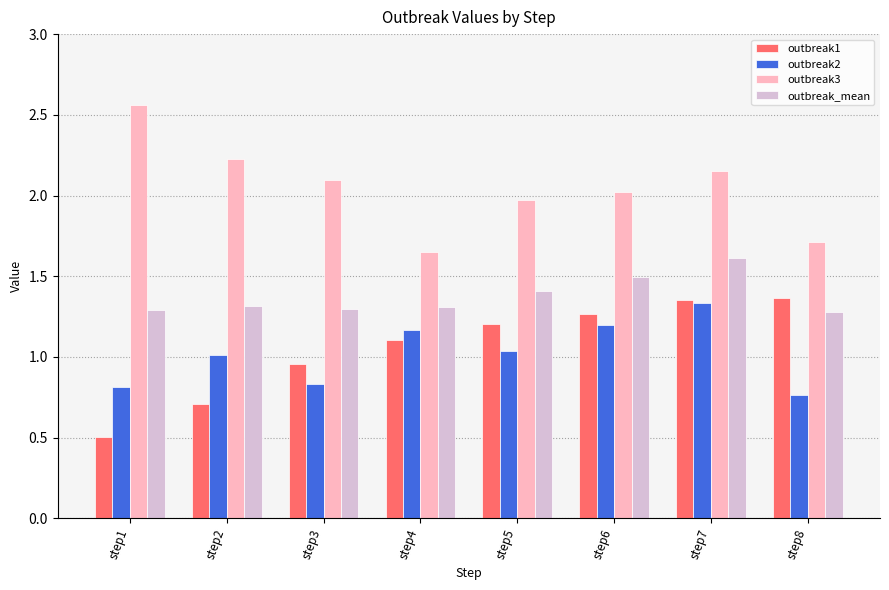

Count the number of categories in the chart.

8